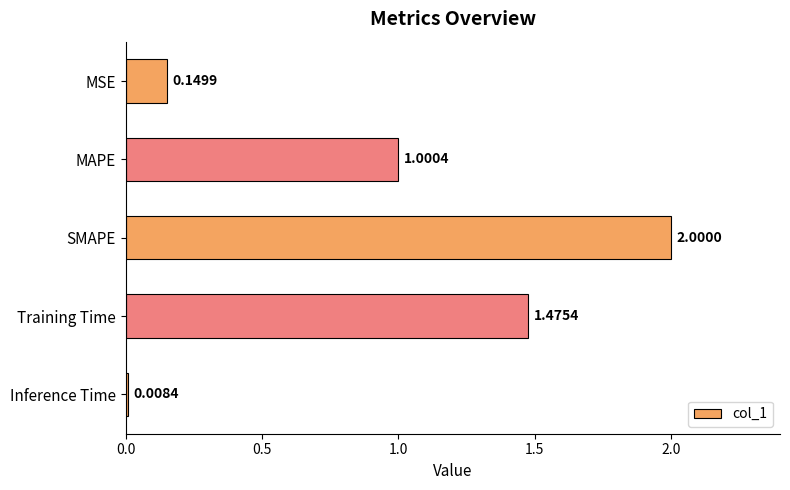

What is the difference between the maximum and minimum values?

2.0